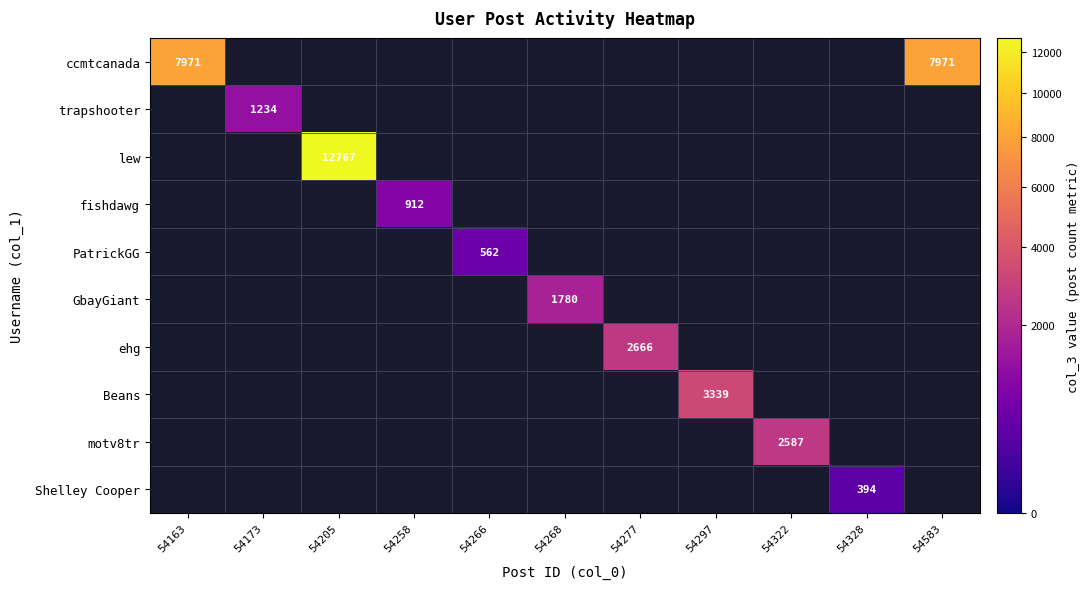

The value of Shelley Cooper at 54328 is 394. True or false?

True